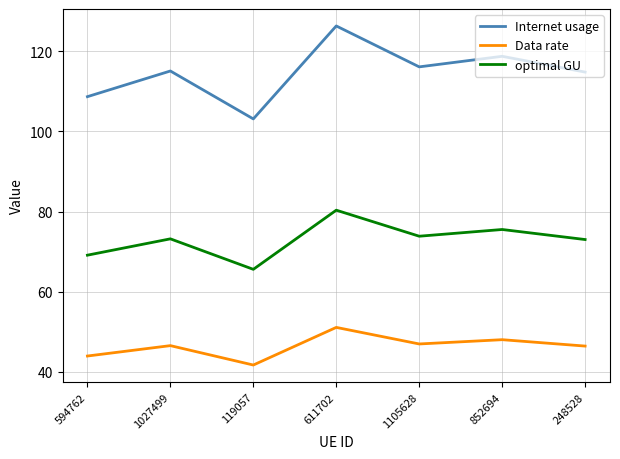

True or false: Data rate and Internet usage intersect in this chart.

False